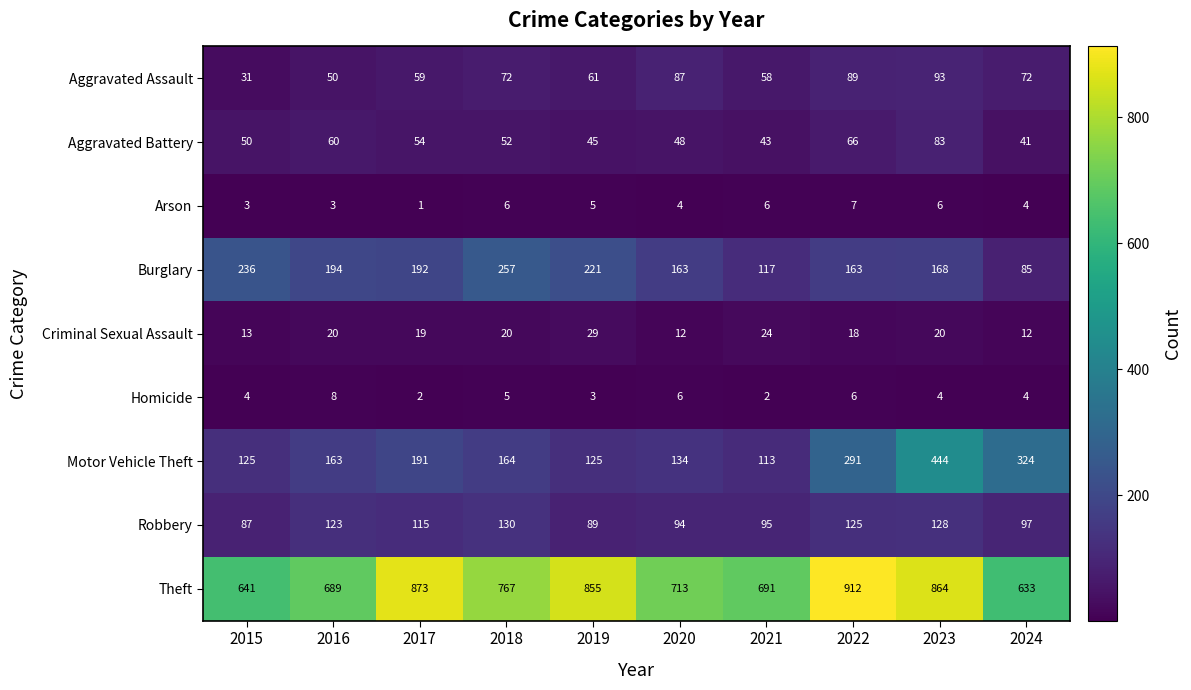

List the series in order of their peak value, highest first.

Theft, Motor Vehicle Theft, Burglary, Robbery, Aggravated Assault, Aggravated Battery, Criminal Sexual Assault, Homicide, Arson